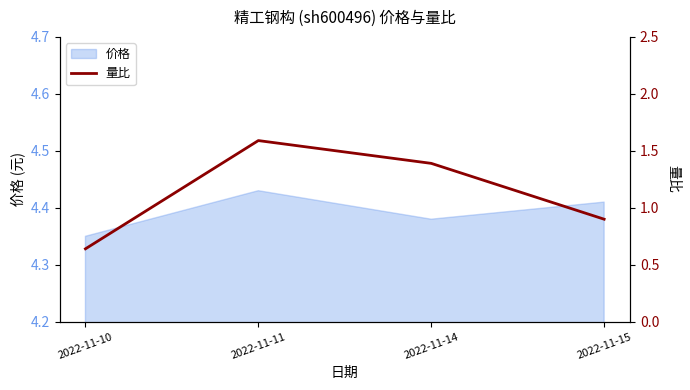

Reading right to left, transcribe all the data shown in this chart.

2022-11-15=0.9	2022-11-14=1.4	2022-11-11=1.6	2022-11-10=0.6